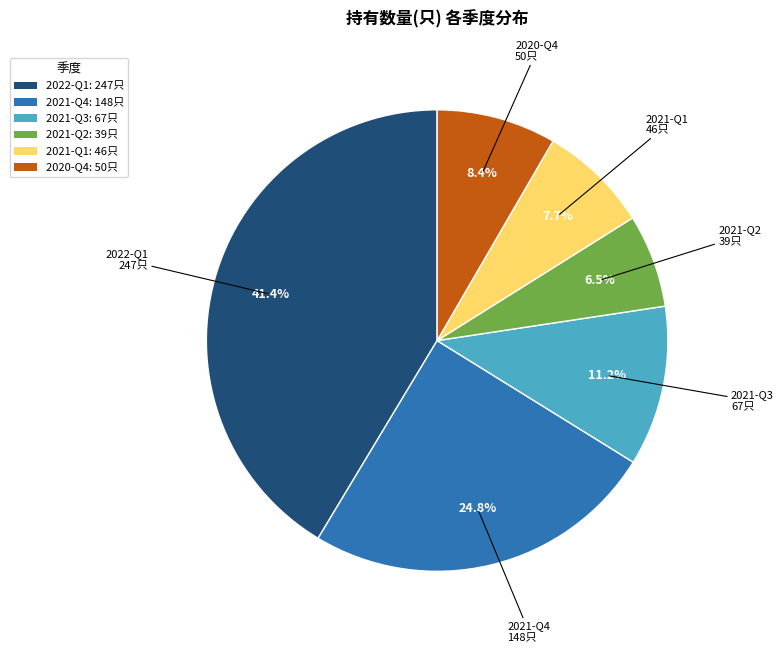

Which has a higher value, 2021-Q4 or 2021-Q1?

2021-Q4